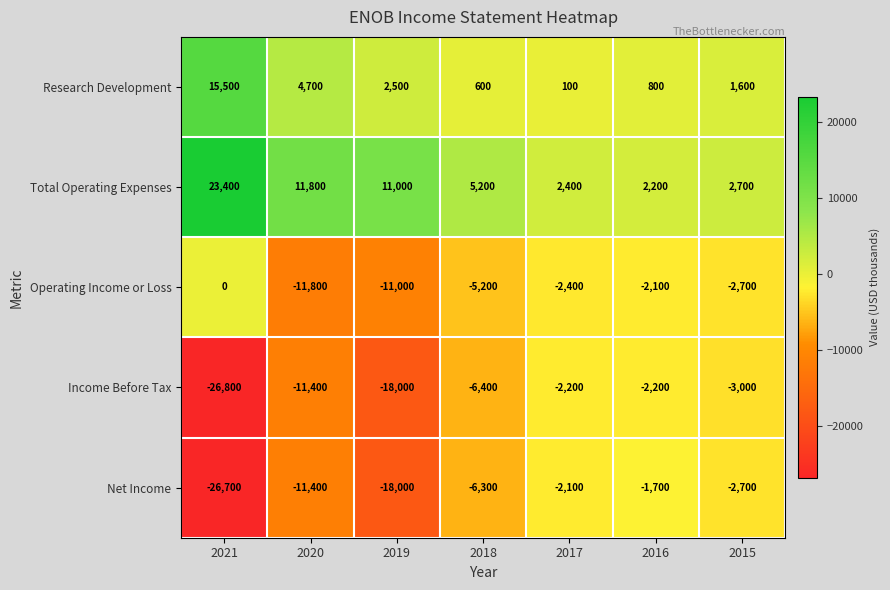

Read the Operating Income or Loss value at 2020.

-11800